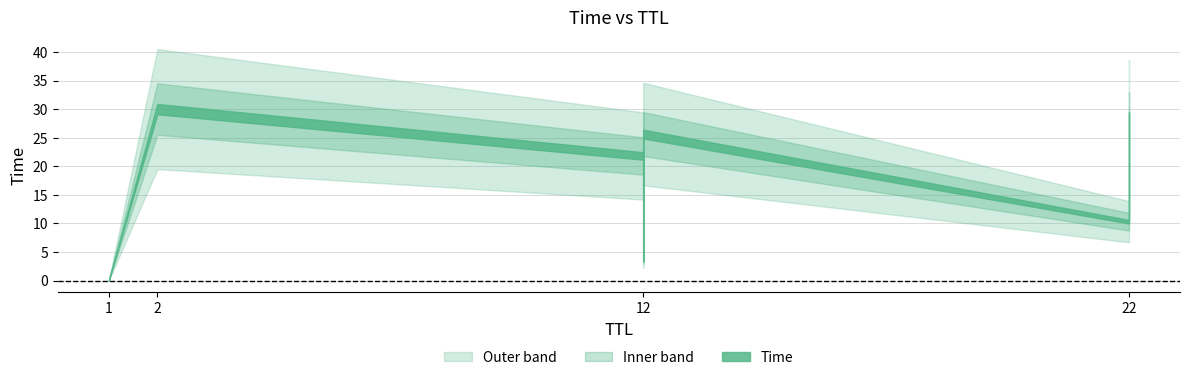

What is the change in value from 1 to 22?

+10.3